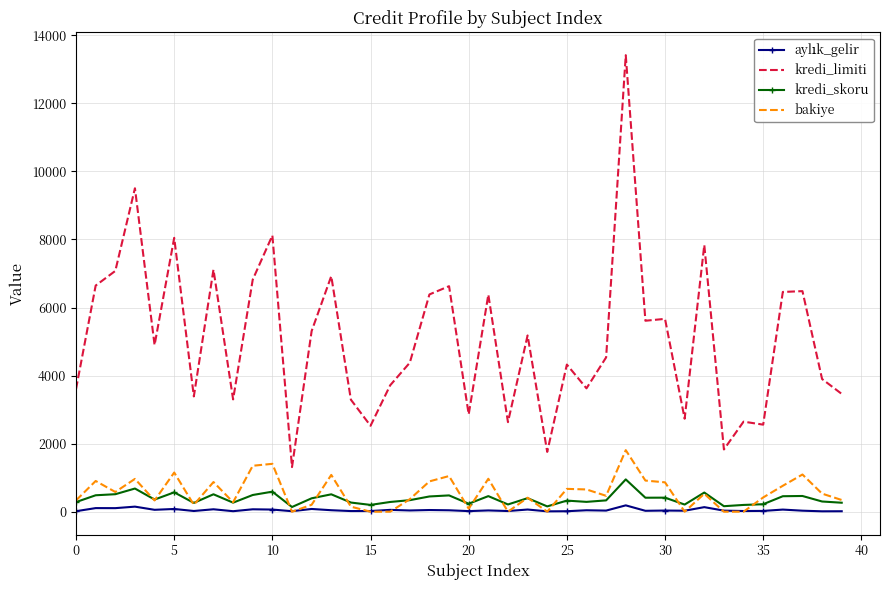

True or false: bakiye and kredi_limiti cross at least once.

False